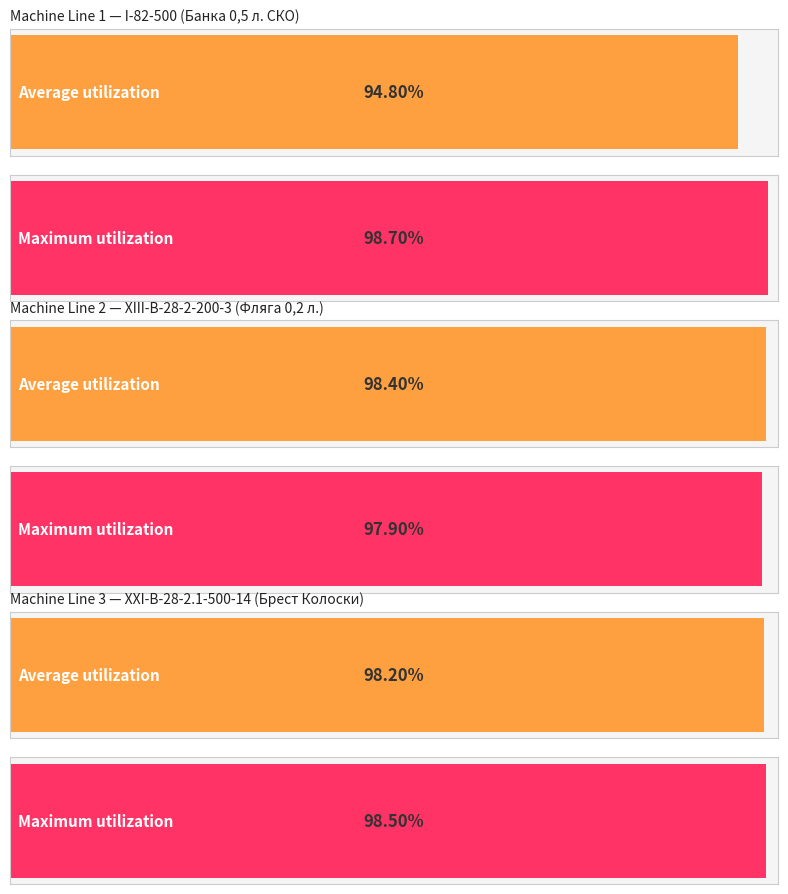

What is the sum of all Average utilization values?

2.9